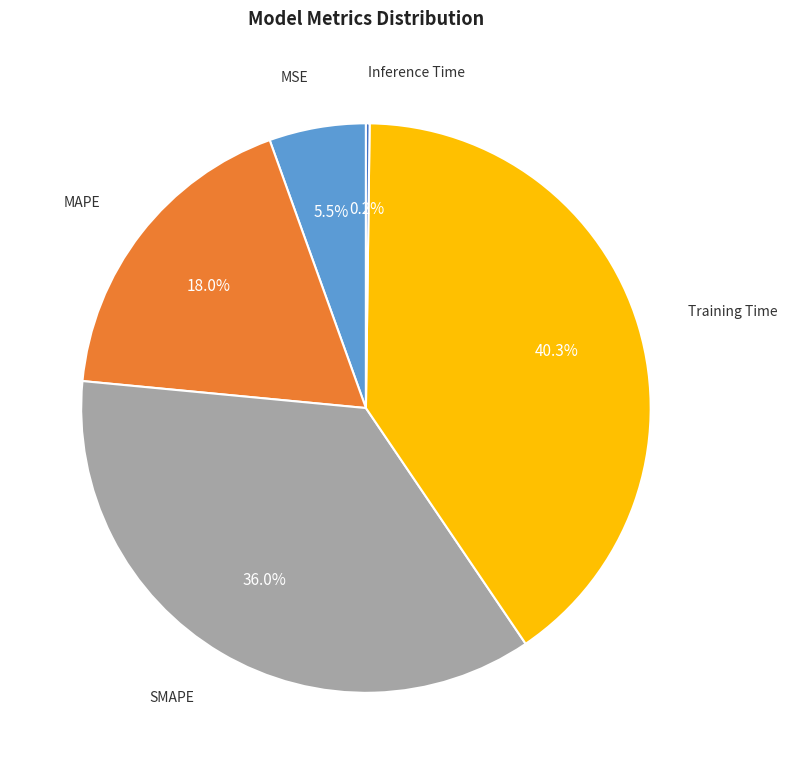

Which category has the biggest portion of the pie?

Training Time